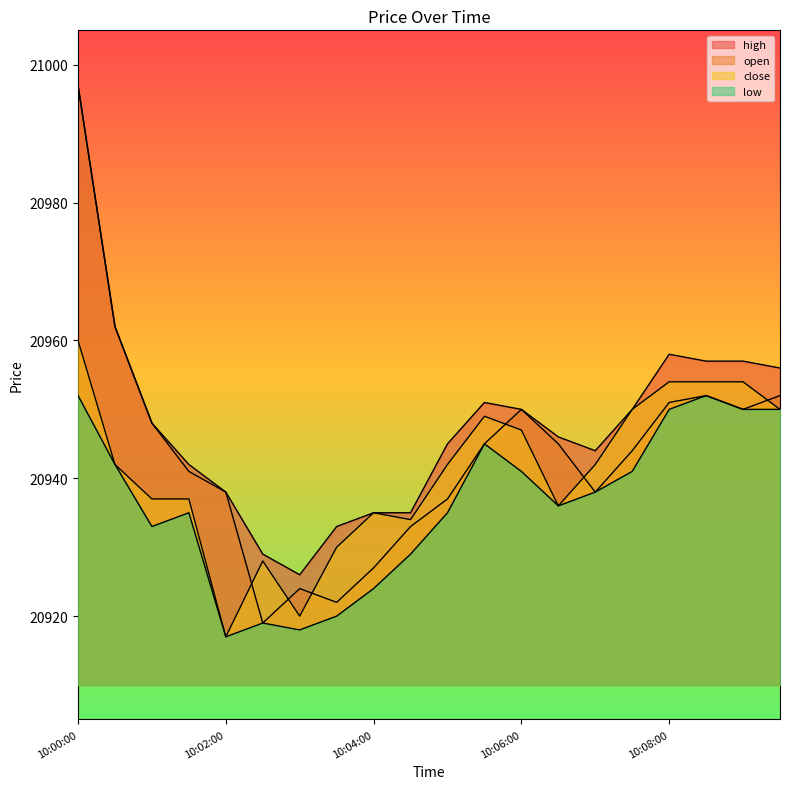

Rank the categories by open value from highest to lowest.

10:00:00, 10:00:30, 10:08:30, 10:09:30, 10:08:00, 10:06:00, 10:09:00, 10:01:00, 10:05:30, 10:06:30, 10:07:30, 10:01:30, 10:02:00, 10:07:00, 10:05:00, 10:04:30, 10:04:00, 10:03:00, 10:03:30, 10:02:30